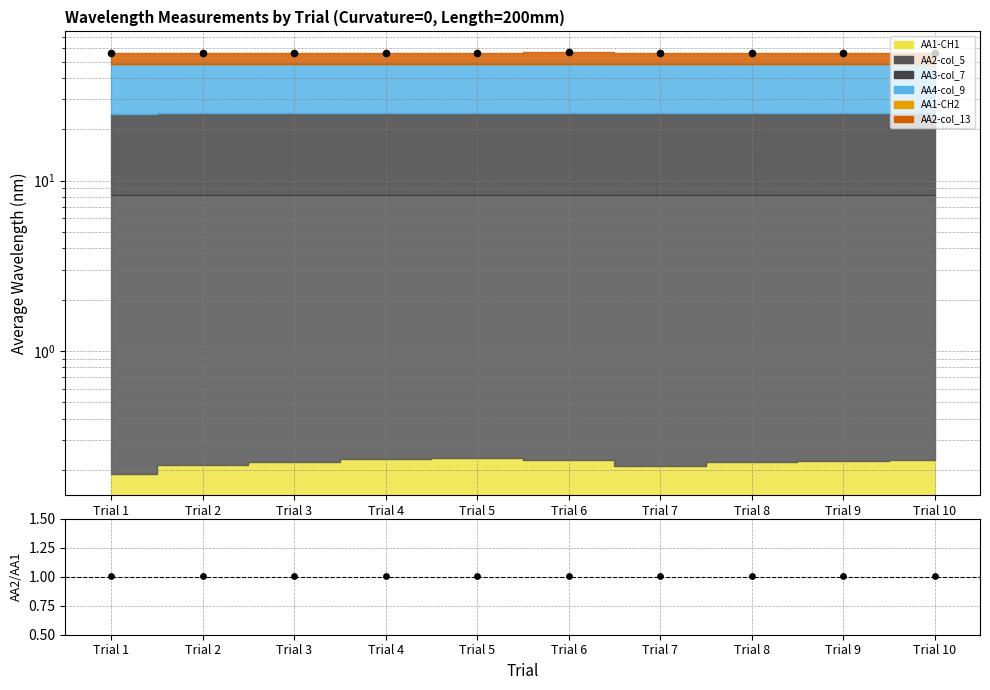

At which category is the sum across all series the highest?

Trial 6